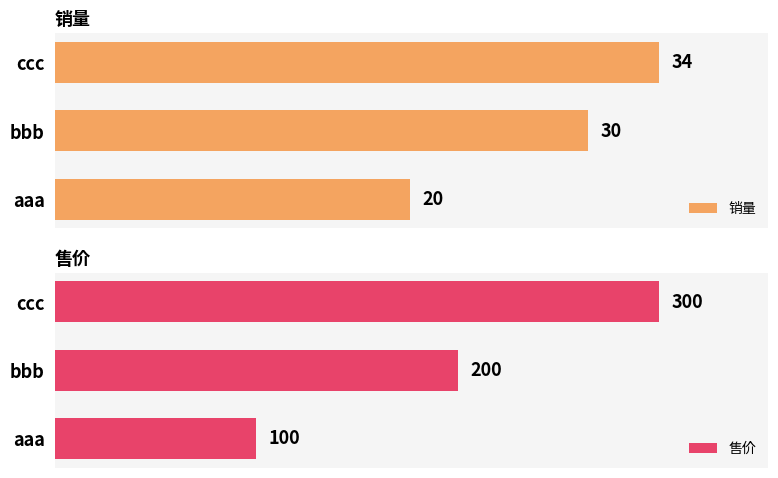

Is it true that 销量 equals 53 at 2?

False